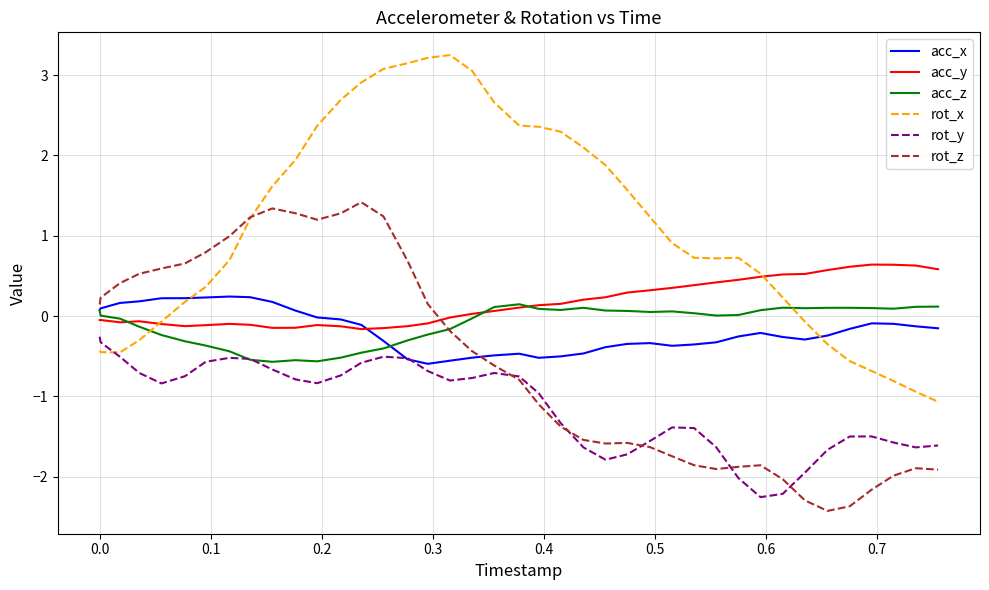

Does the chart have visible grid lines?

Yes